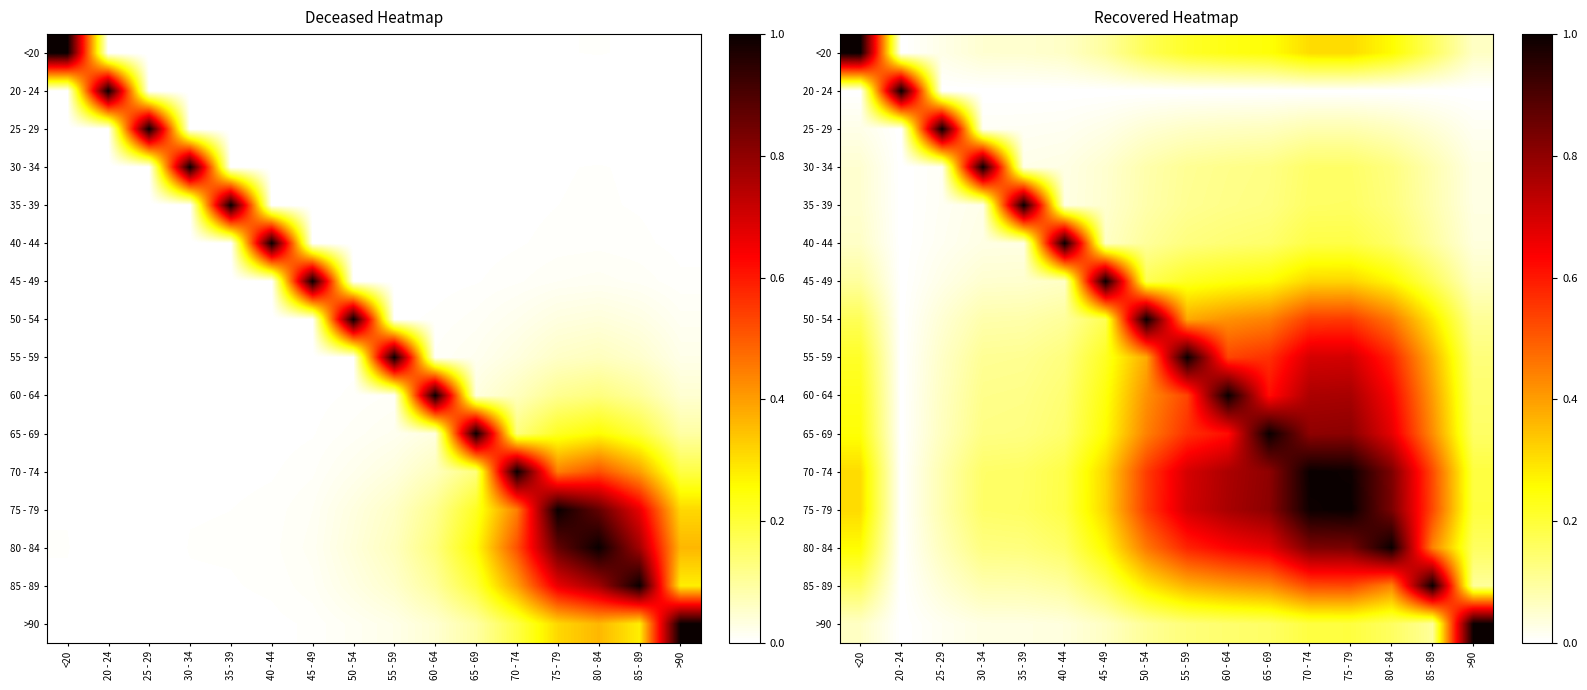

Rank the series by their maximum value, from lowest to highest.

<20, 20 - 24, 25 - 29, 30 - 34, 35 - 39, 40 - 44, 45 - 49, 50 - 54, 55 - 59, 60 - 64, 65 - 69, 70 - 74, 75 - 79, 80 - 84, 85 - 89, >90